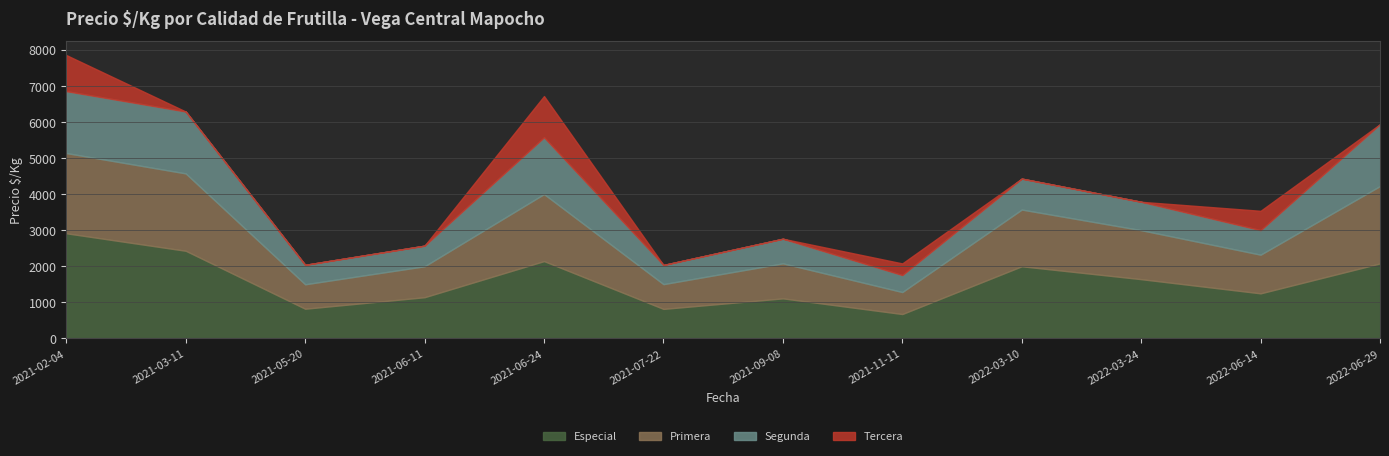

At which category does Primera reach its first local valley?

2021-05-20